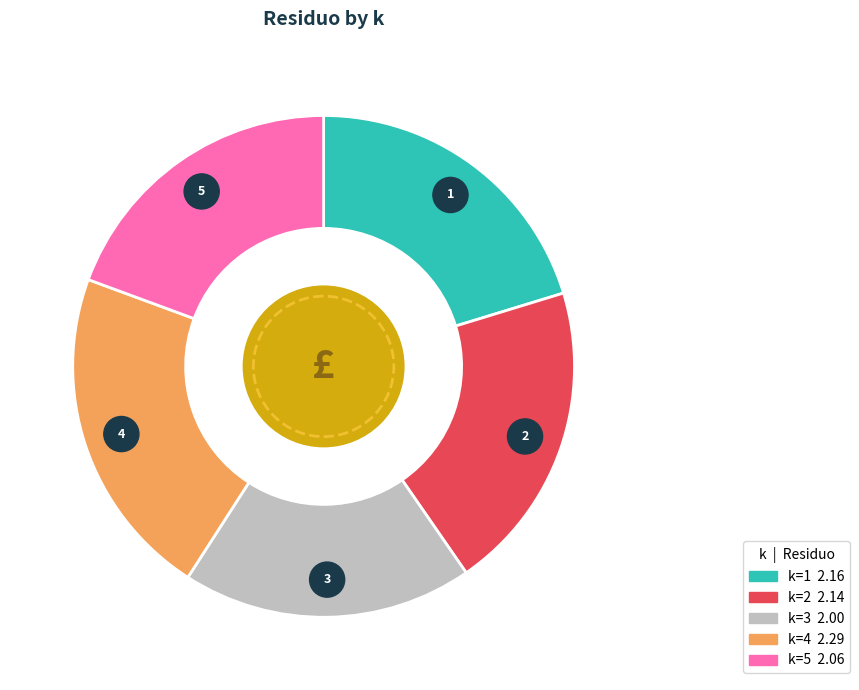

What is the ratio of the value at 4 to the value at 2?

1.1